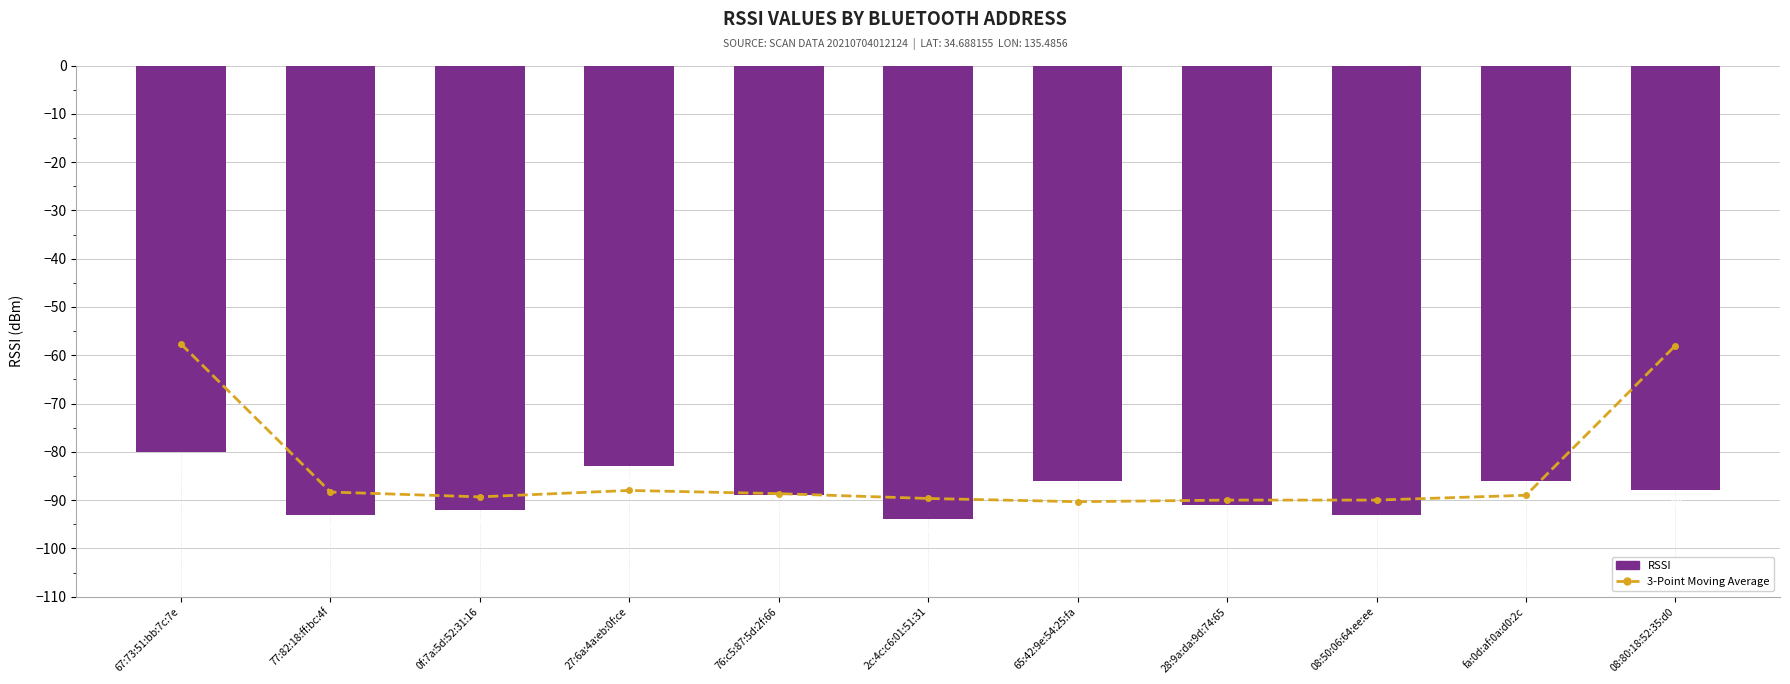

True or false: 3-Point Moving Average has a value of -33.4 at 27:6a:4a:eb:0f:ce.

False